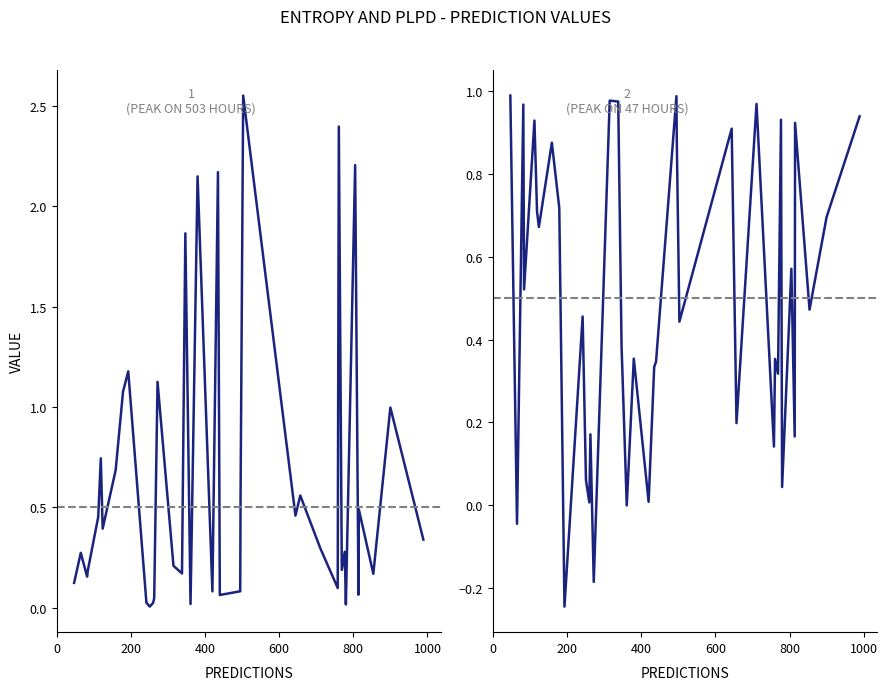

What is the average value of the plpds series?

0.5